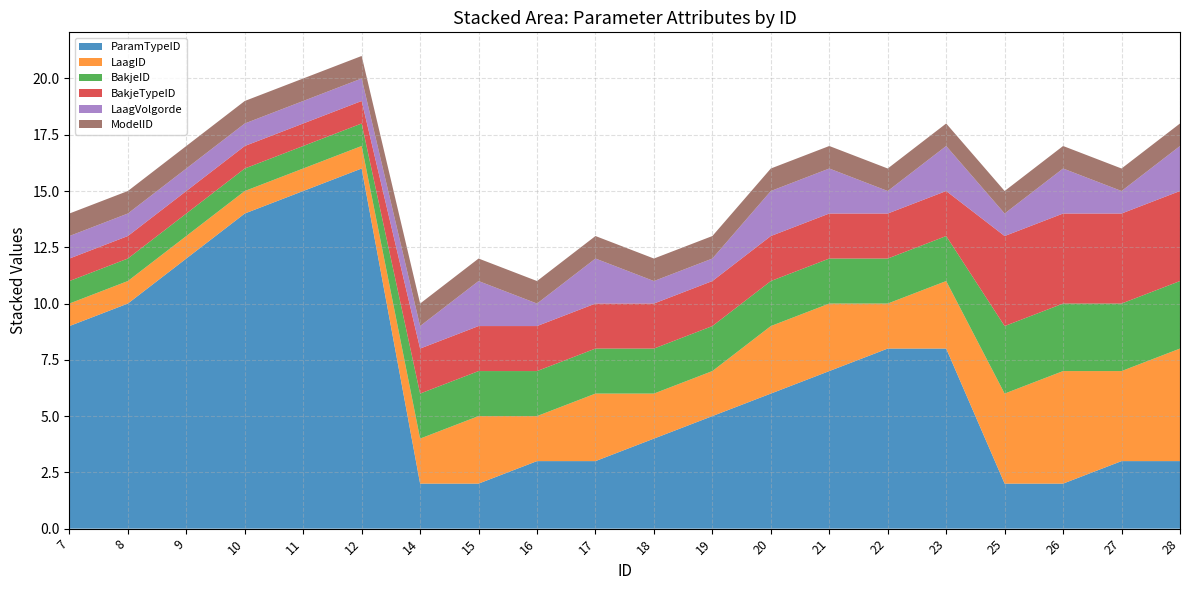

Reading left to right, extract all data points from this chart.

ParamTypeID: 7=9	8=10	9=12	10=14	11=15	12=16	14=2	15=2	16=3	17=3	18=4	19=5	20=6	21=7	22=8	23=8	25=2	26=2	27=3	28=3
LaagID: 7=1	8=1	9=1	10=1	11=1	12=1	14=2	15=3	16=2	17=3	18=2	19=2	20=3	21=3	22=2	23=3	25=4	26=5	27=4	28=5
BakjeID: 7=1	8=1	9=1	10=1	11=1	12=1	14=2	15=2	16=2	17=2	18=2	19=2	20=2	21=2	22=2	23=2	25=3	26=3	27=3	28=3
BakjeTypeID: 7=1	8=1	9=1	10=1	11=1	12=1	14=2	15=2	16=2	17=2	18=2	19=2	20=2	21=2	22=2	23=2	25=4	26=4	27=4	28=4
LaagVolgorde: 7=1	8=1	9=1	10=1	11=1	12=1	14=1	15=2	16=1	17=2	18=1	19=1	20=2	21=2	22=1	23=2	25=1	26=2	27=1	28=2
ModelID: 7=1	8=1	9=1	10=1	11=1	12=1	14=1	15=1	16=1	17=1	18=1	19=1	20=1	21=1	22=1	23=1	25=1	26=1	27=1	28=1